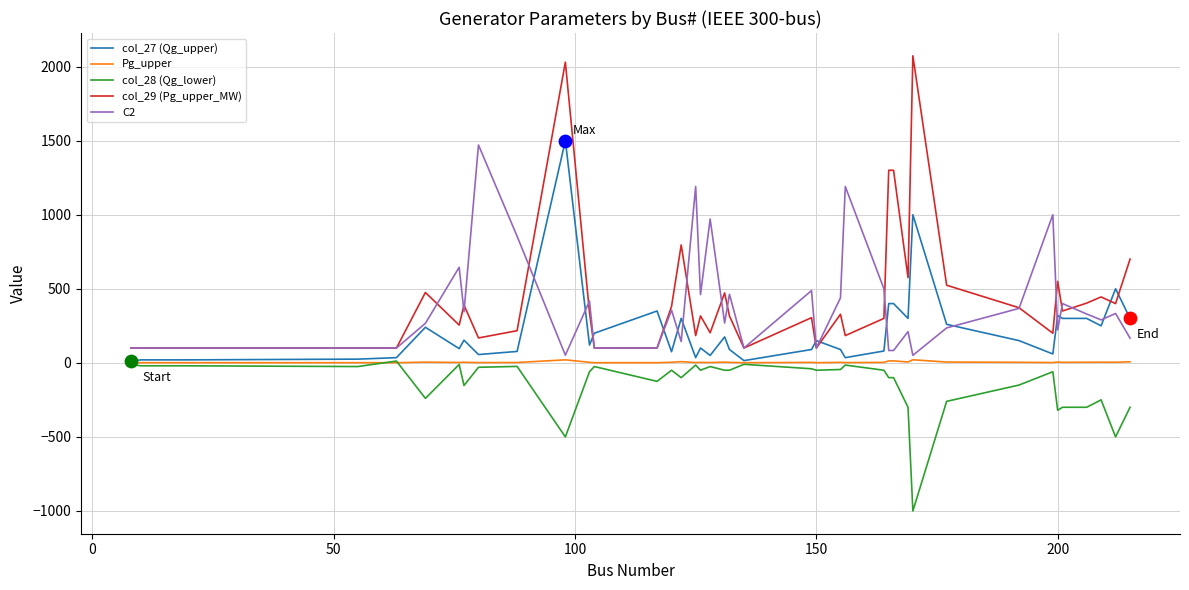

What is the smallest value displayed?

-1000.0